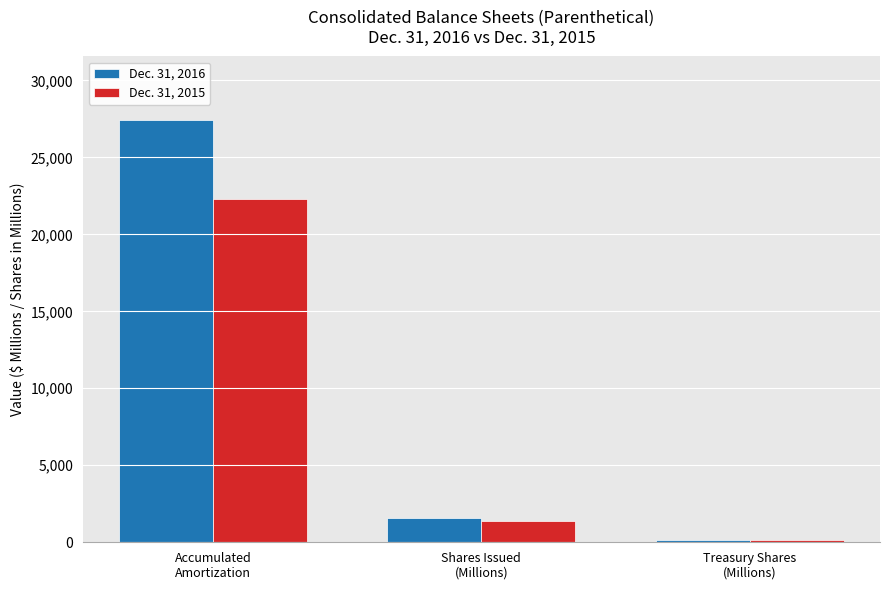

What position from the right is Accumulated
Amortization?

3